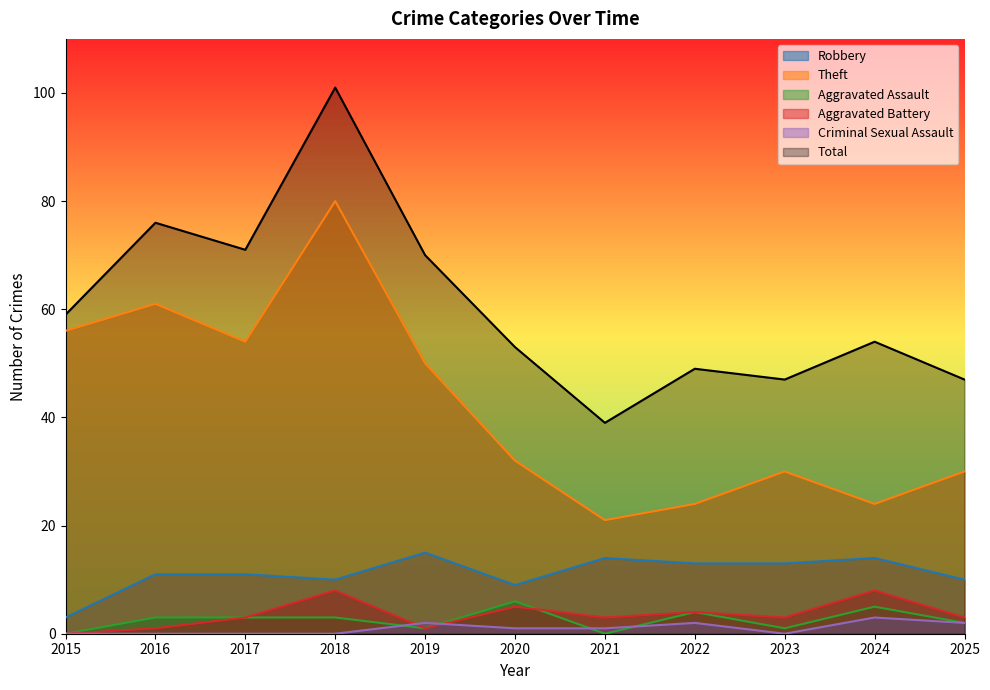

True or false: Aggravated Assault has a value of -2 at 2021.

False